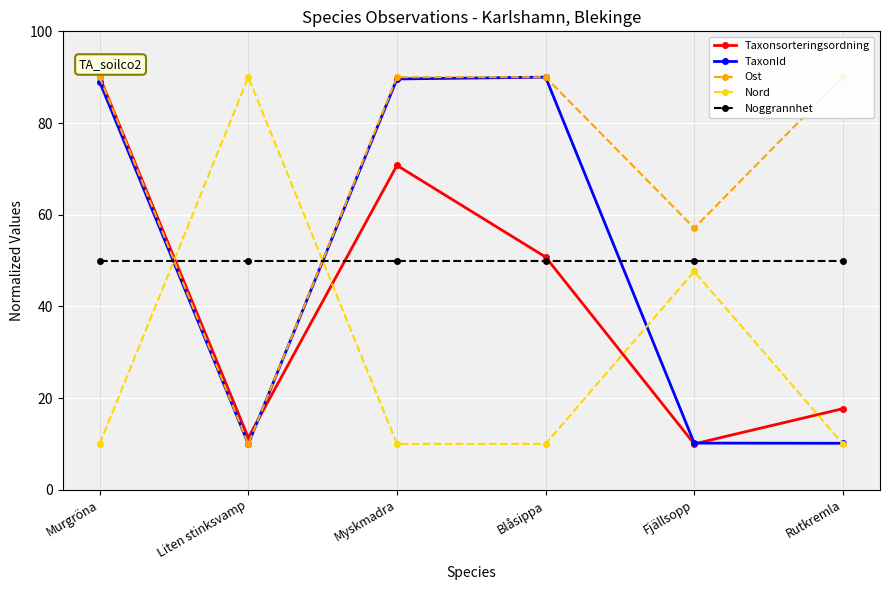

What is the approximate value of Ost at Liten stinksvamp?

10.0